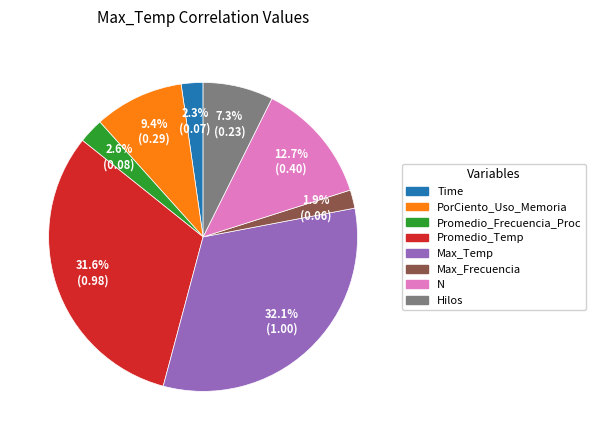

The Hilos slice represents 13% of the pie. True or false?

False